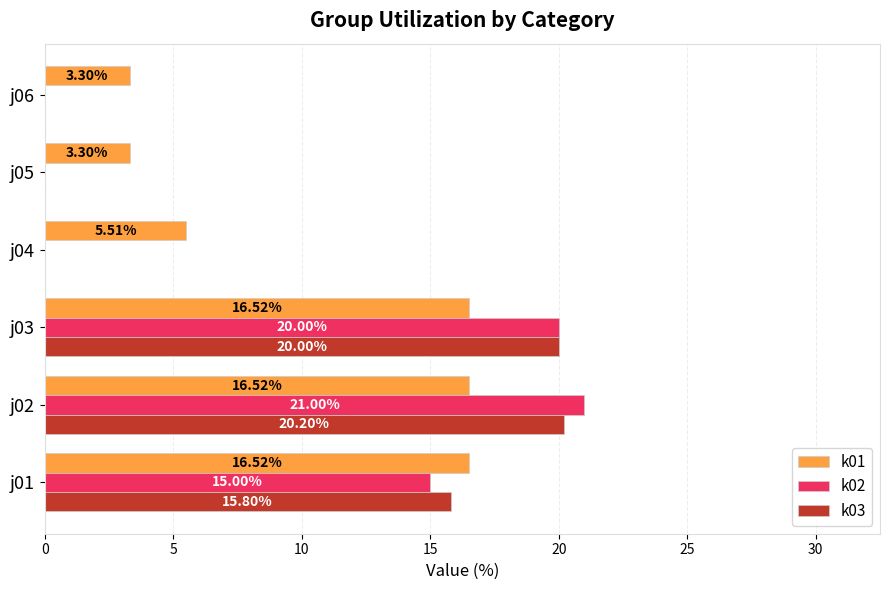

What are all the series names shown in the legend?

k01, k02, k03